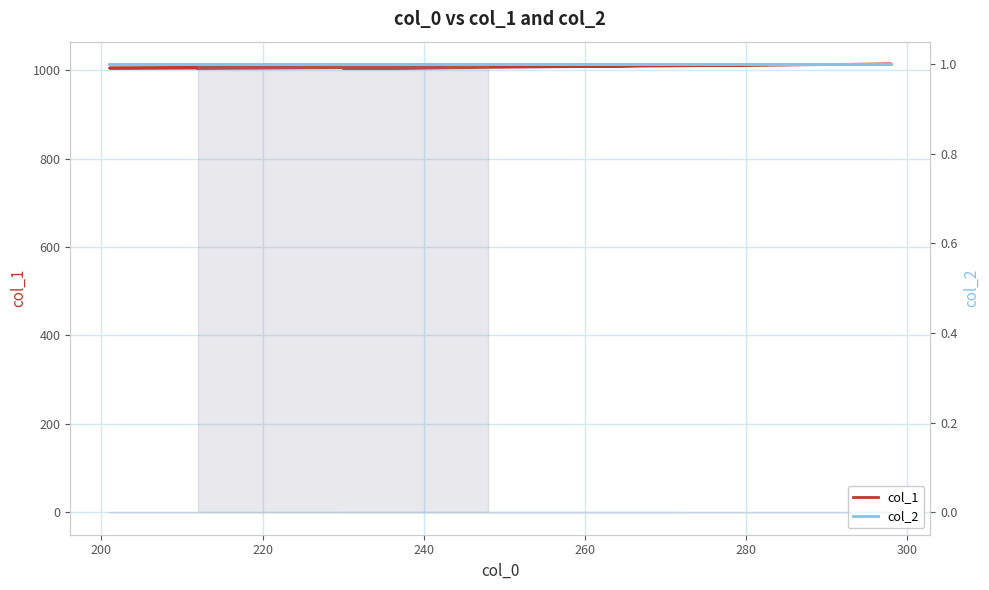

What is the minimum value for col_2?

1